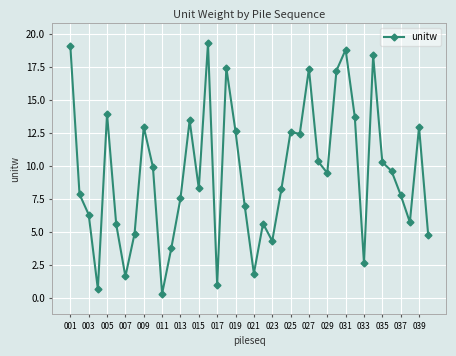

What is the minimum value shown in the chart?

0.3